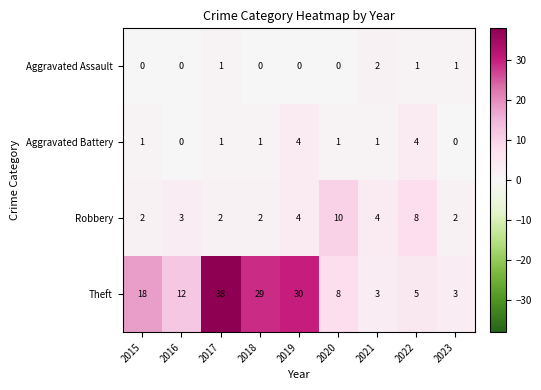

At which label does Aggravated Assault reach its peak?

2021